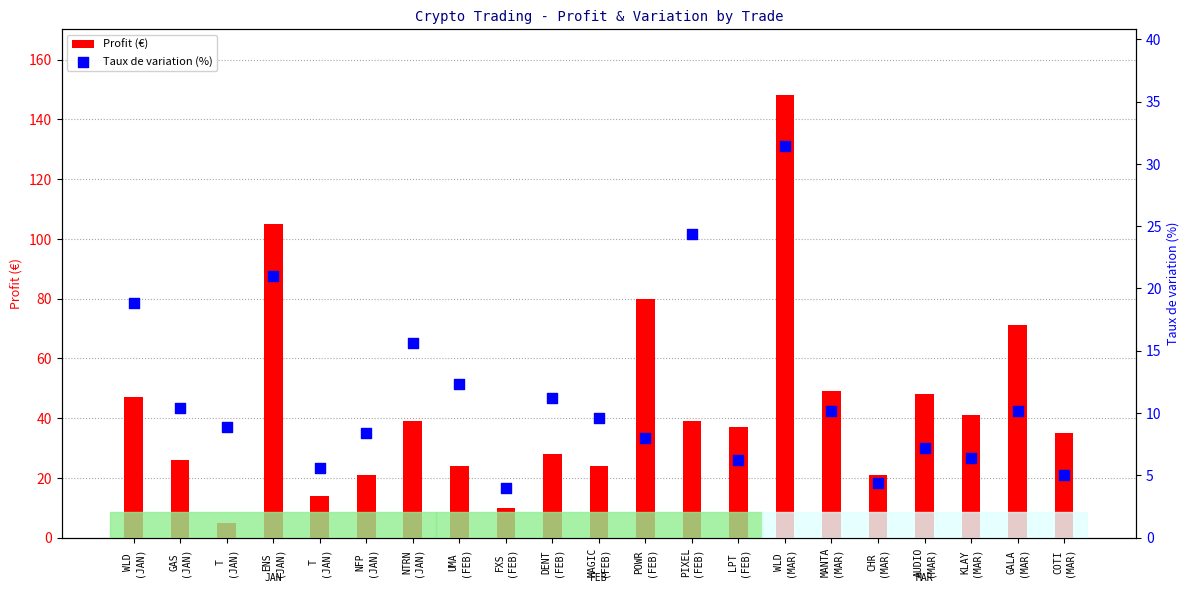

Which series has the largest total across all categories?

Profit (€)